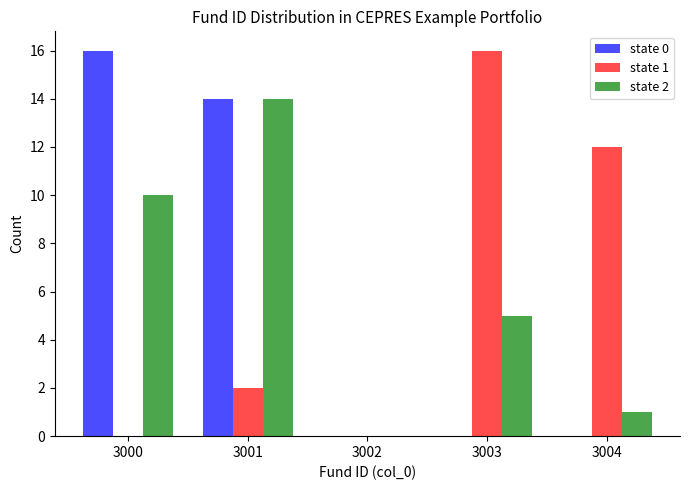

Reading right to left, extract all data points from this chart.

state 0: 3004=0	3003=0	3002=0	3001=14	3000=16
state 1: 3004=12	3003=16	3002=0	3001=2	3000=0
state 2: 3004=1	3003=5	3002=0	3001=14	3000=10